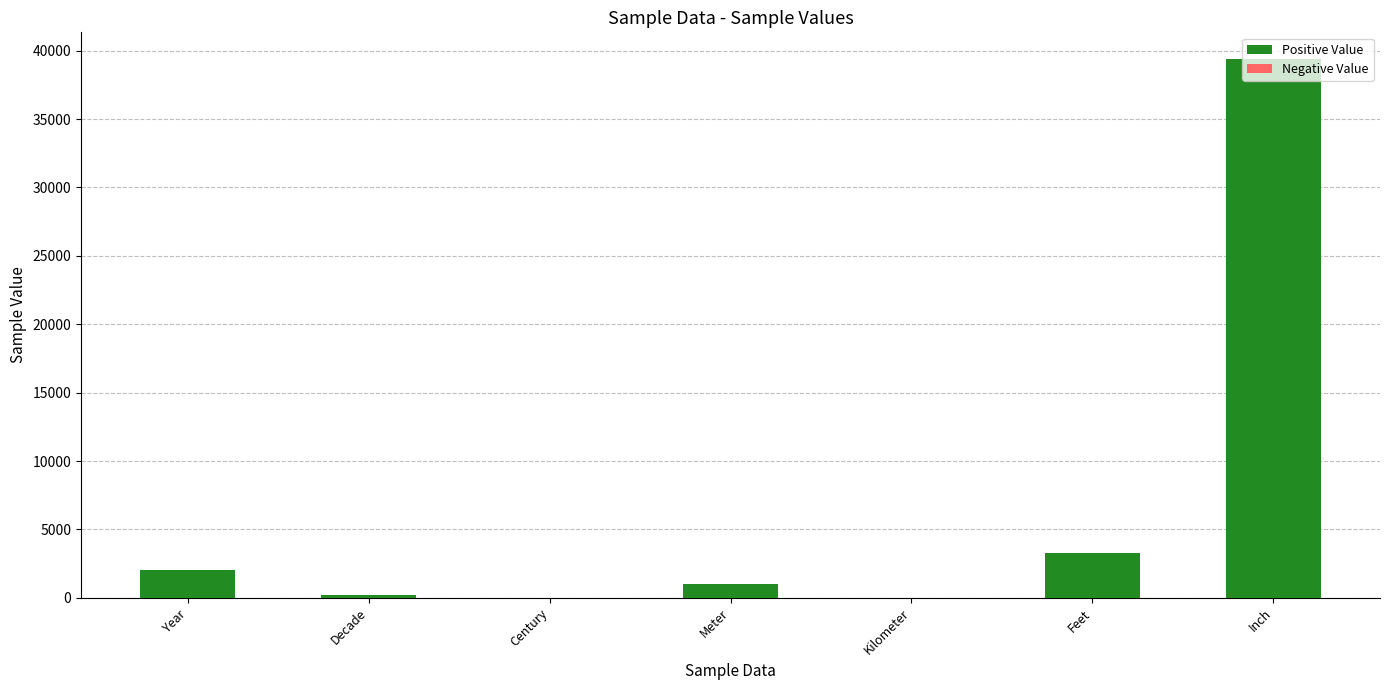

What is the sum of all values?

45894.9